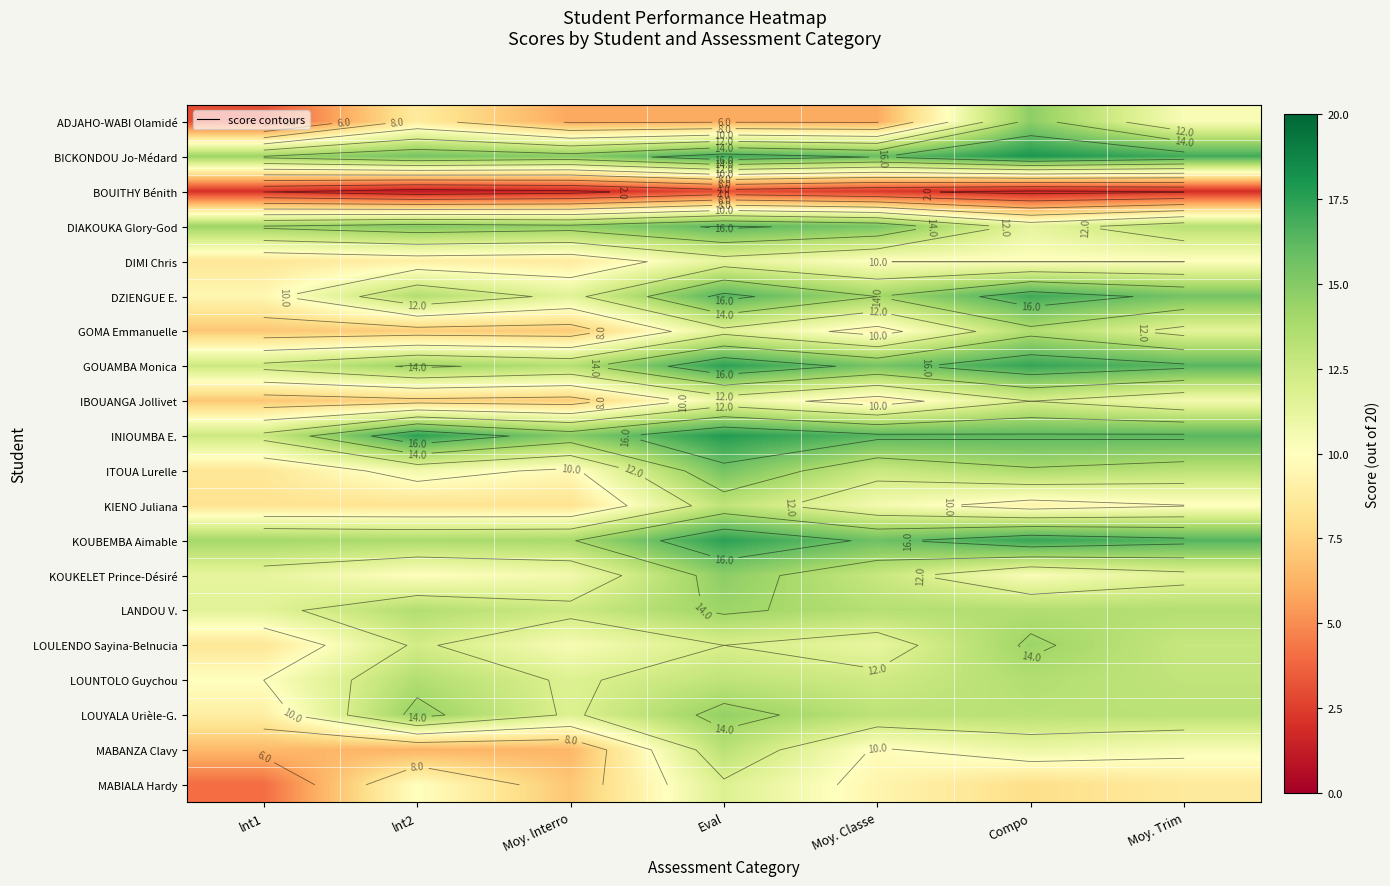

How many values in the KIENO Juliana series exceed 9?

4